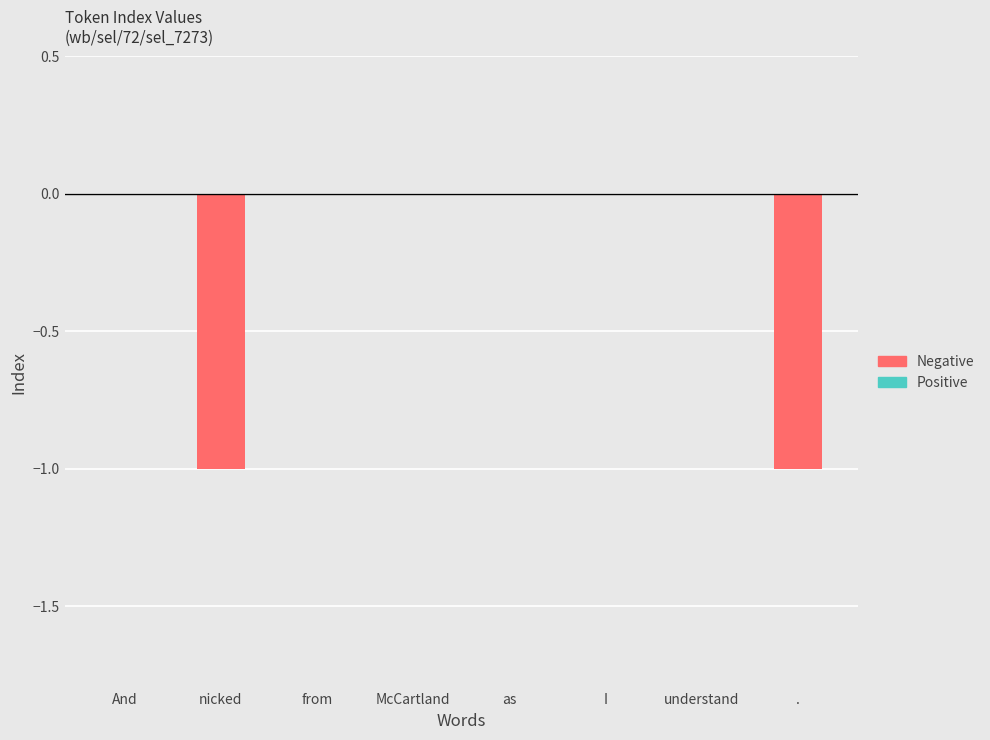

Reading right to left, list all the values displayed in this chart.

.=-1	understand=0	I=0	as=0	McCartland=0	from=0	nicked=-1	And=0